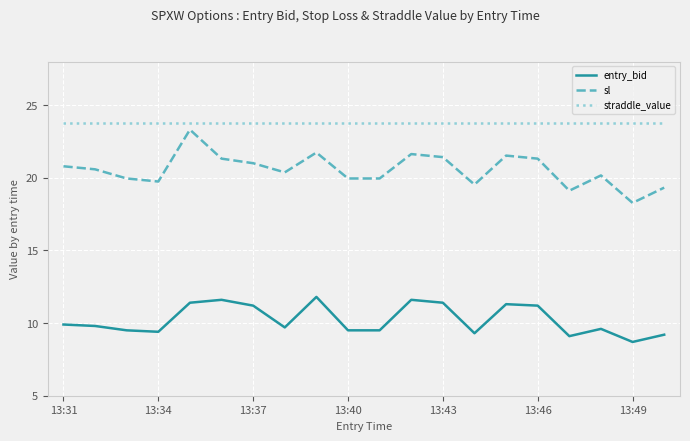

True or false: entry_bid and sl intersect in this chart.

False